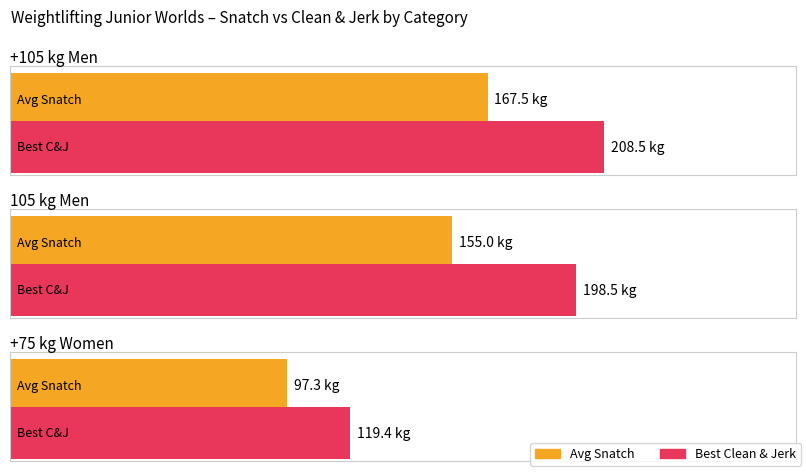

Does the chart contain stacked bars?

No